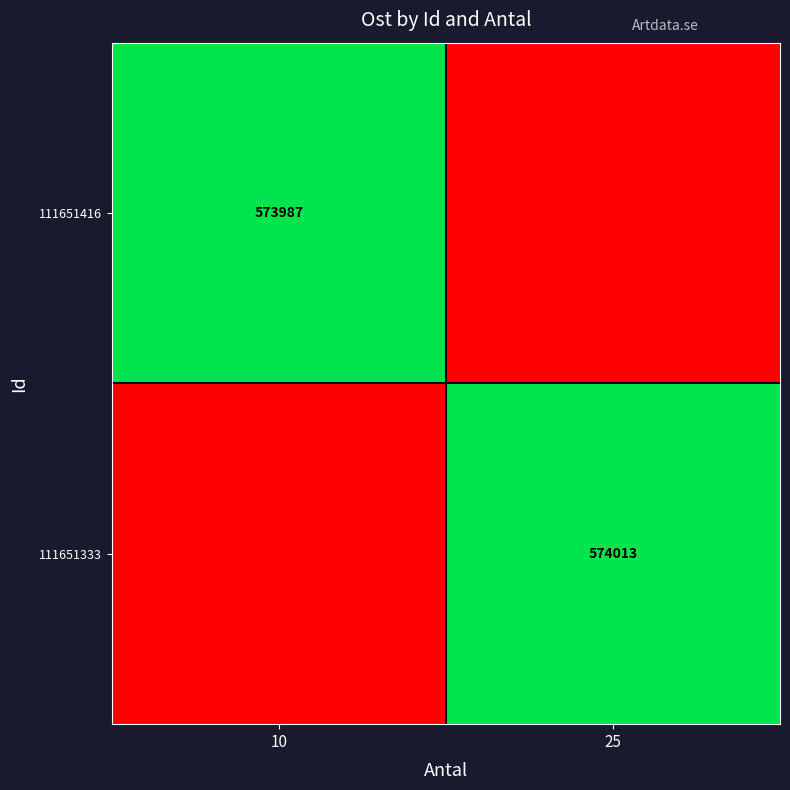

Is the value of 111651416 at 10 greater than the value of 111651333 at 25?

No